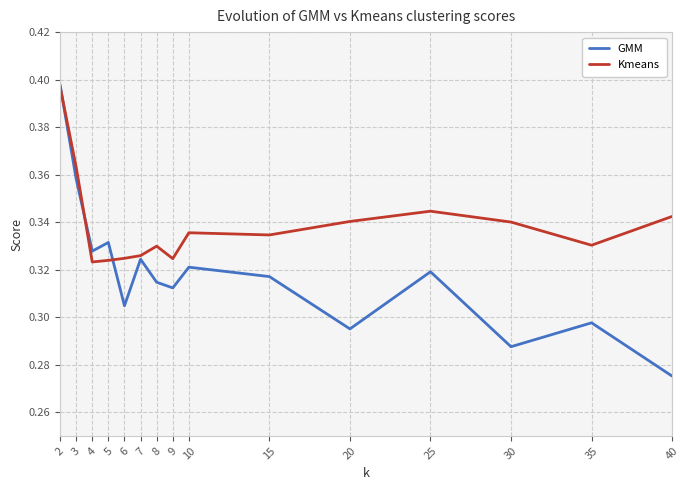

At 30, list the series in order from smallest to largest.

GMM, Kmeans